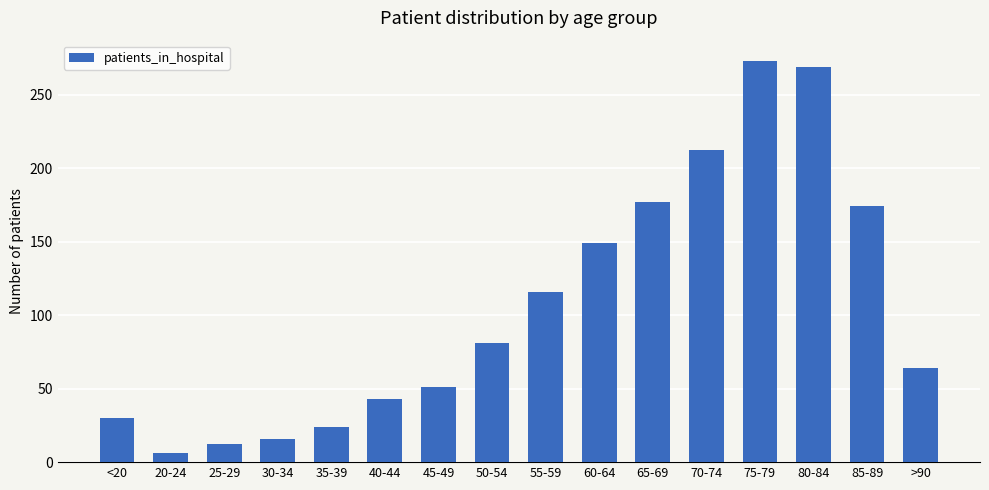

Is it true that the value at 30-34 is 16?

True